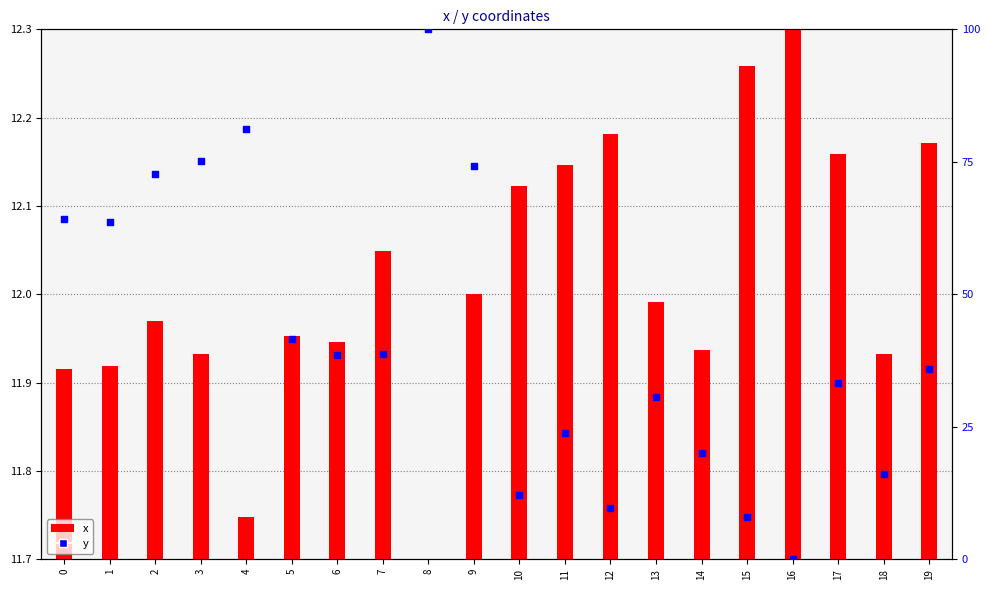

What is the total value across all series at 12?

21.9